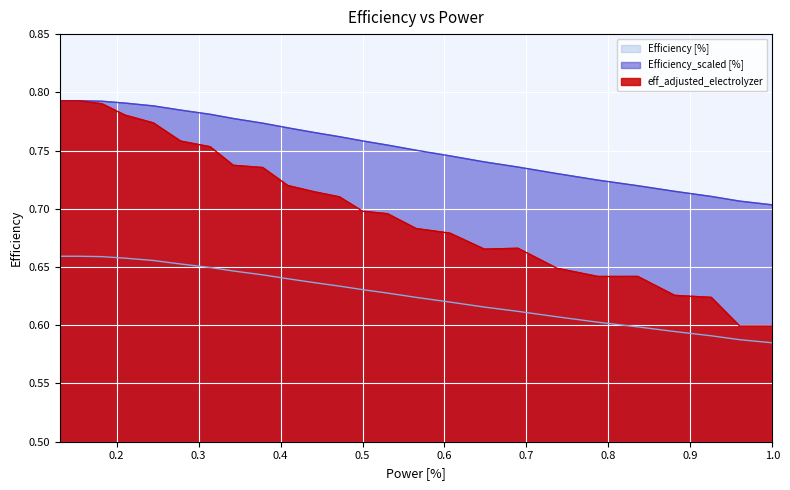

True or false: Efficiency [%] and Efficiency_scaled [%] cross at least once.

False